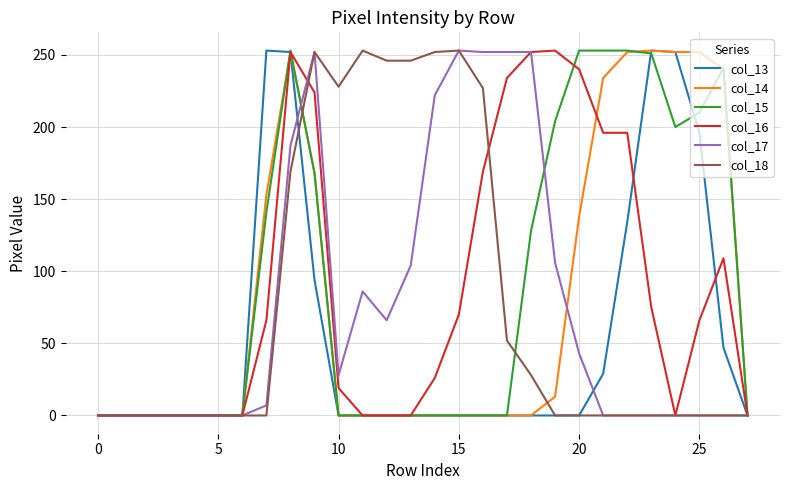

What is the greatest value displayed?

253